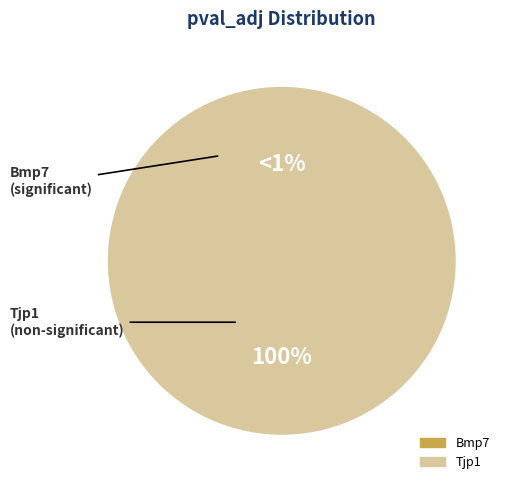

What is the change in value from Bmp7 to Tjp1?

+1.0